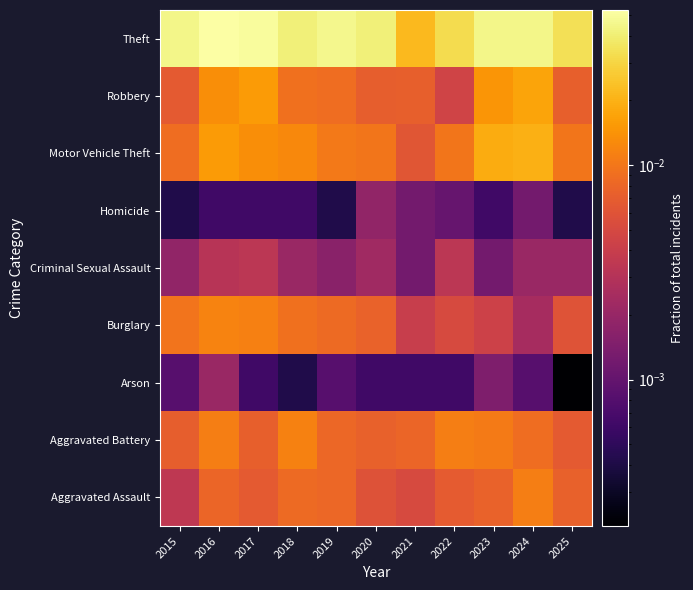

What is the total value across all series at 2016?

0.1